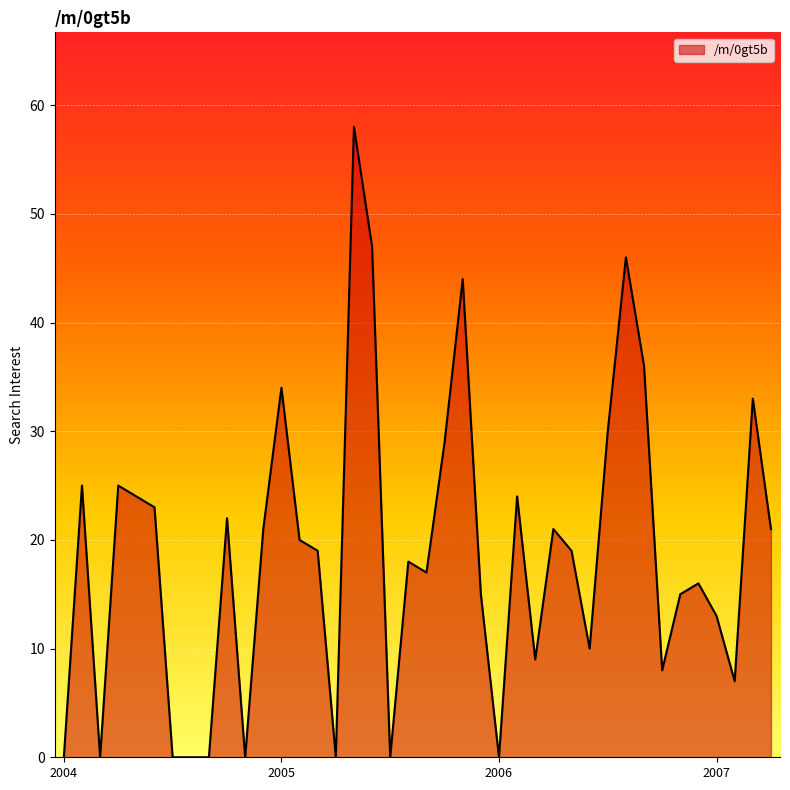

What is the difference between the maximum and minimum values?

58